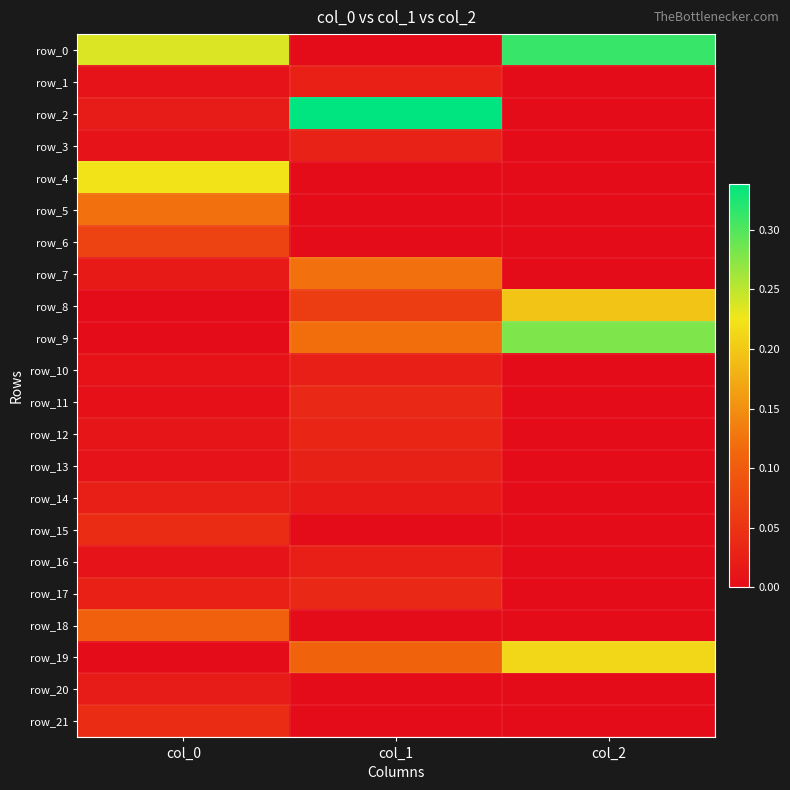

How many series are shown in this chart?

22